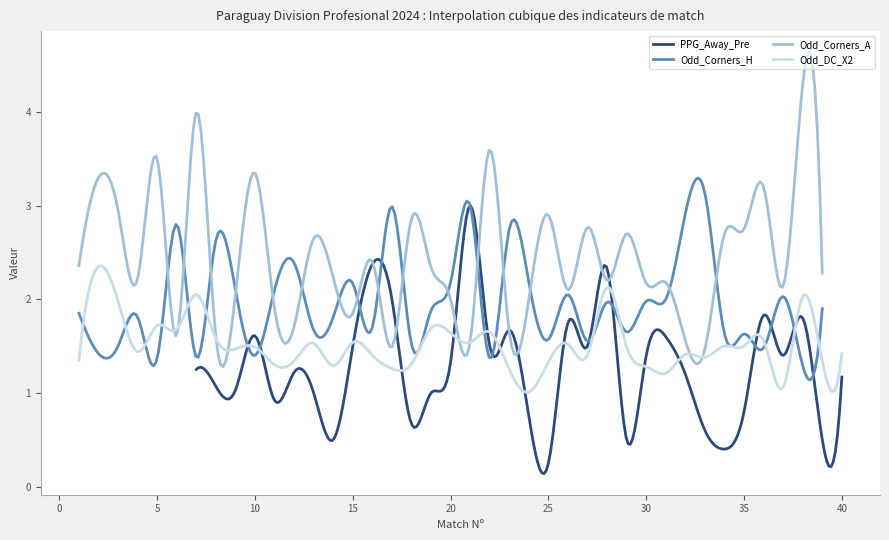

What is the highest value of the Odd_Corners_H series?

3.3